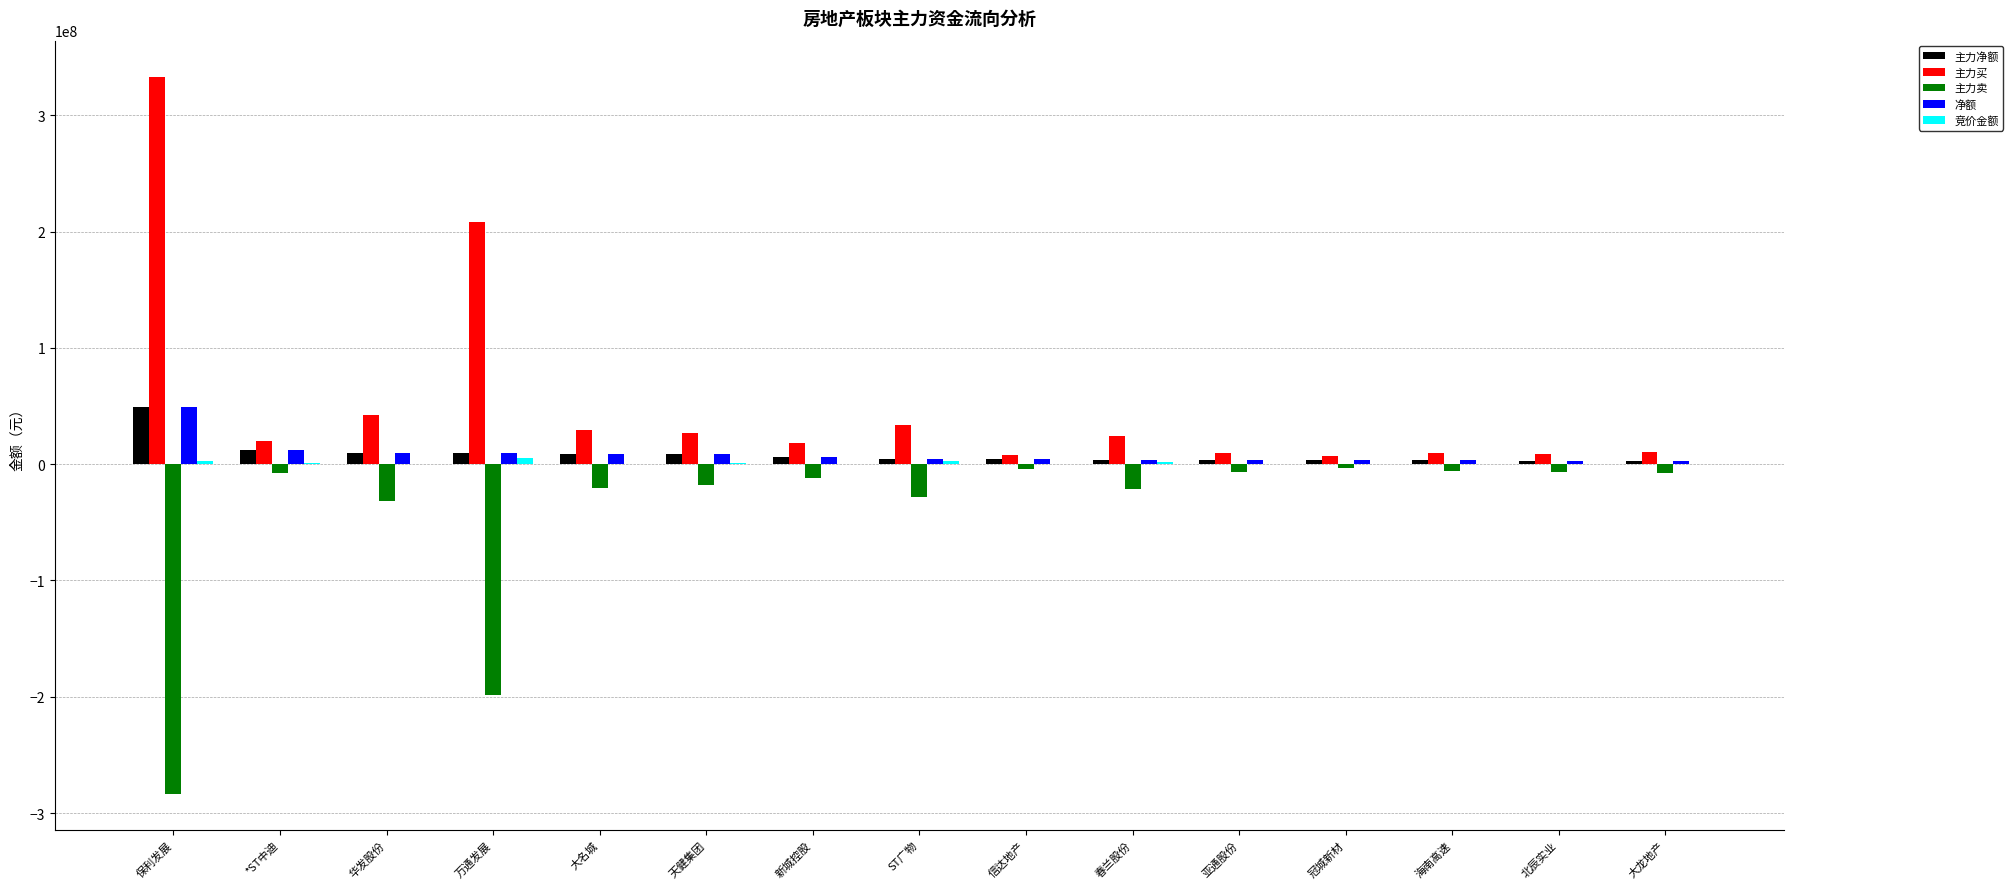

Which series has the largest total across all categories?

主力买